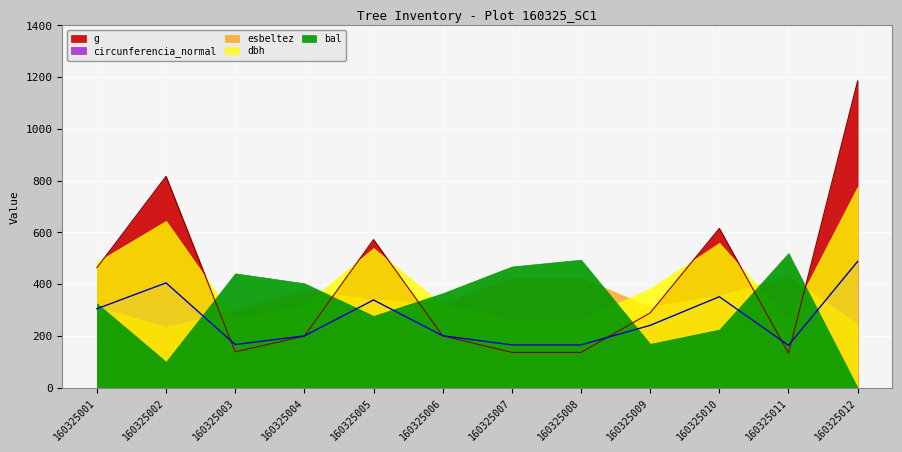

Reading left to right, extract all data points from this chart.

bal: 160325001=5.4	160325002=1.7	160325003=7.4	160325004=6.7	160325005=4.6	160325006=6.1	160325007=7.8	160325008=8.2	160325009=2.8	160325010=3.8	160325011=8.7	160325012=0.0
dbh: 160325001=24.3	160325002=32.2	160325003=13.3	160325004=15.9	160325005=27.0	160325006=16.0	160325007=13.2	160325008=13.2	160325009=19.2	160325010=28.0	160325011=13.1	160325012=38.9
g: 160325001=463.8	160325002=816.9	160325003=138.9	160325004=199.8	160325005=572.6	160325006=201.1	160325007=136.8	160325008=136.8	160325009=289.5	160325010=615.8	160325011=133.8	160325012=1185.4
circunferencia_normal: 160325001=76.3	160325002=101.3	160325003=41.8	160325004=50.1	160325005=84.8	160325006=50.3	160325007=41.5	160325008=41.5	160325009=60.3	160325010=88.0	160325011=41.0	160325012=122.0
esbeltez: 160325001=39.1	160325002=29.5	160325003=37.6	160325004=47.0	160325005=42.6	160325006=40.6	160325007=53.0	160325008=53.0	160325009=39.1	160325010=44.6	160325011=53.6	160325012=30.9